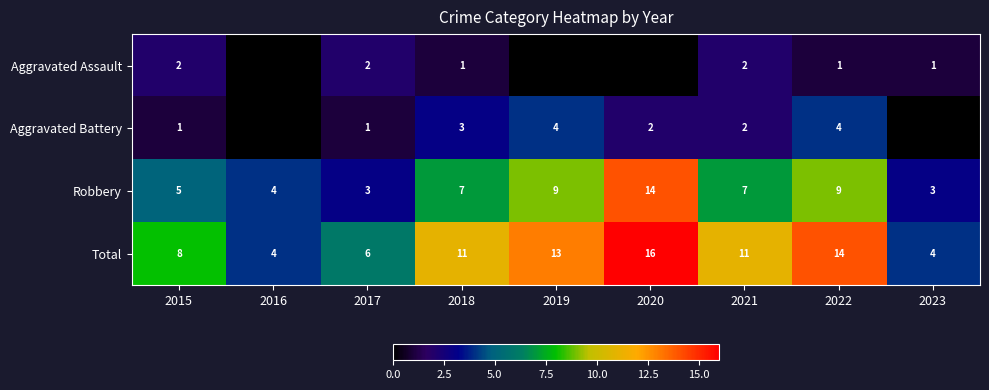

What is the approximate value of Robbery at 2017, to the nearest 5?

5